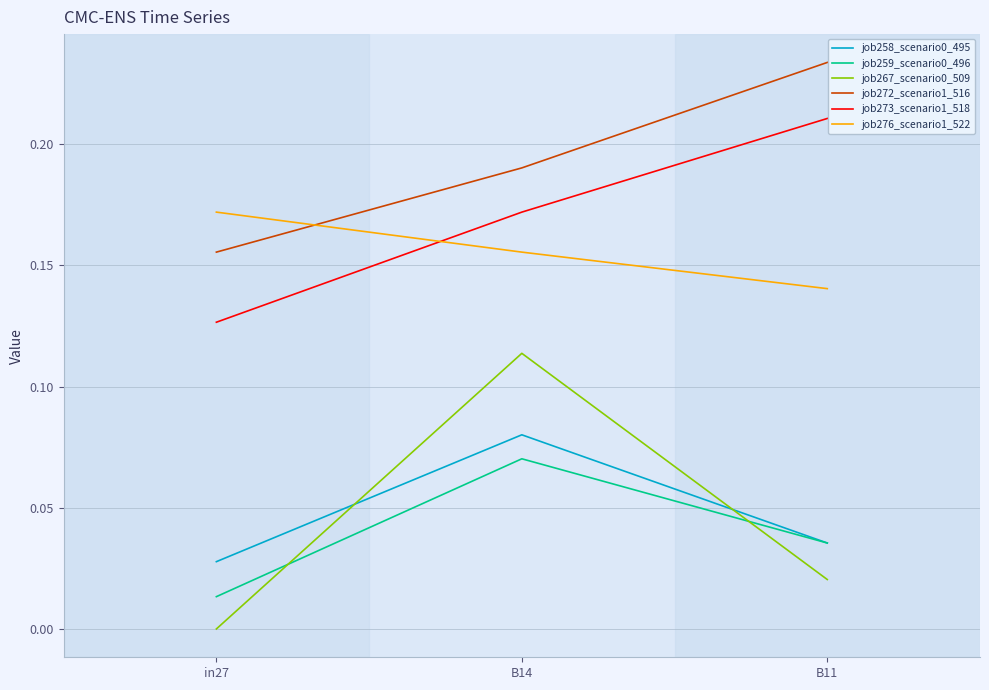

True or false: job259_scenario0_496 has a value of 0.0 at B11.

True